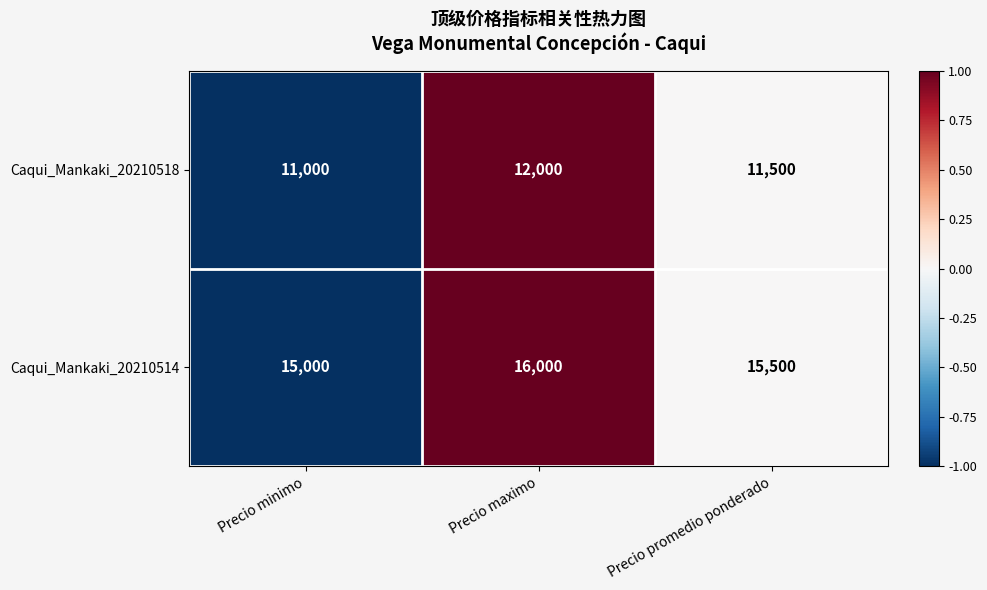

What is the difference between the highest and lowest values at Precio promedio ponderado?

4000